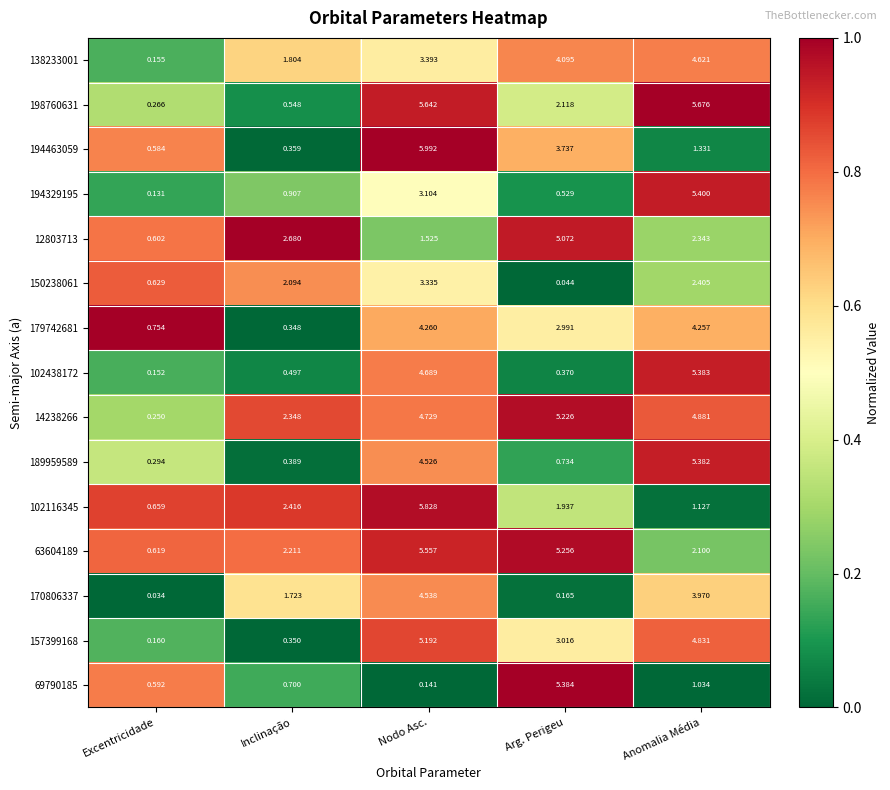

At how many categories does at least one series exceed 0?

5